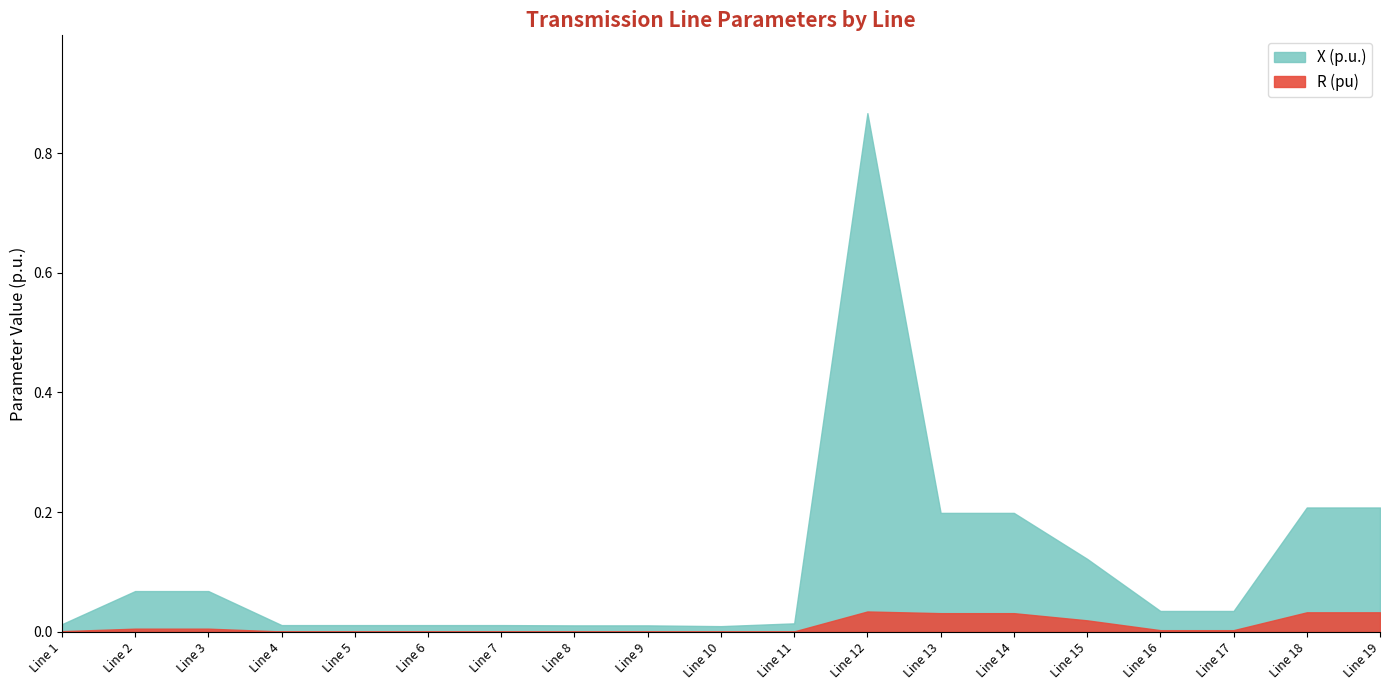

True or false: X (p.u.) and R (pu) cross at least once.

False